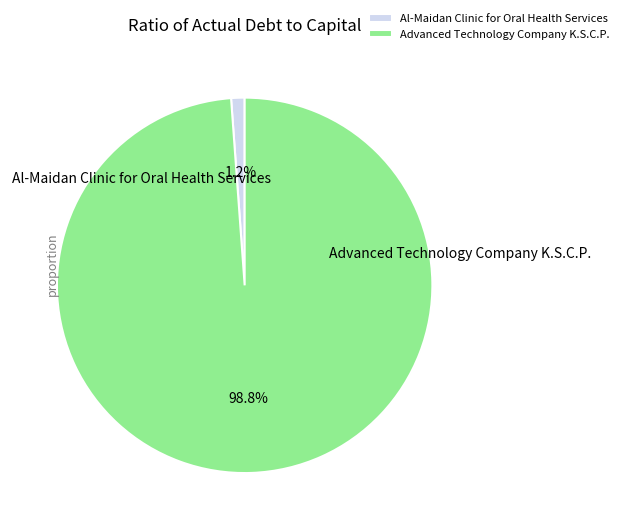

To the nearest percent, what percentage of the pie is Al-Maidan Clinic for Oral Health Services?

1%